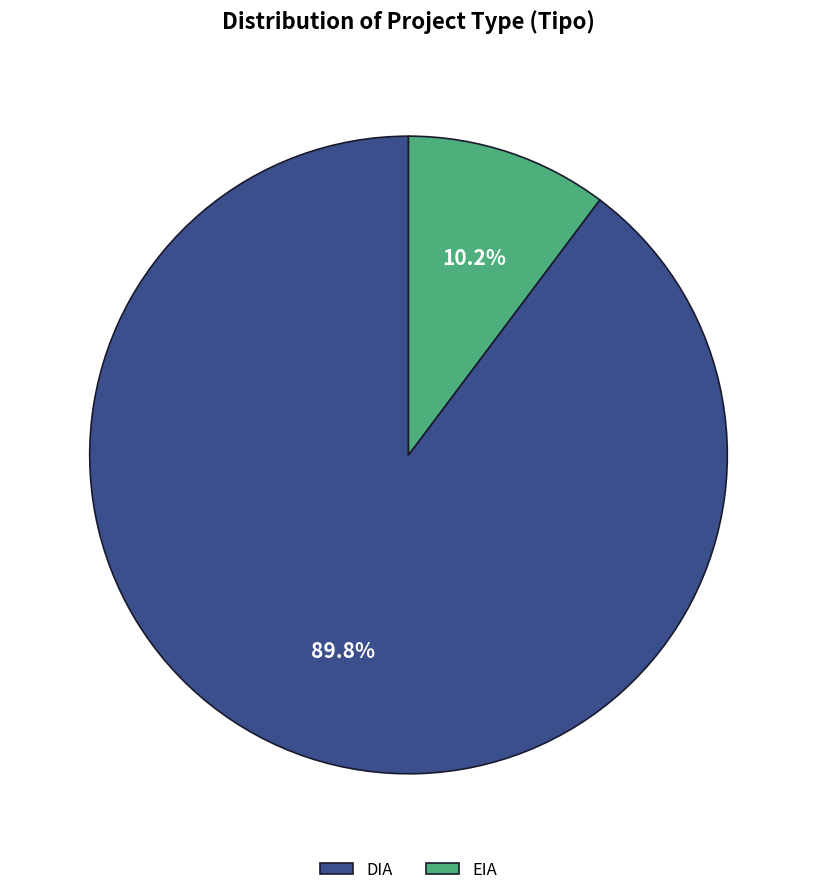

Which slice represents more than half of the pie?

DIA